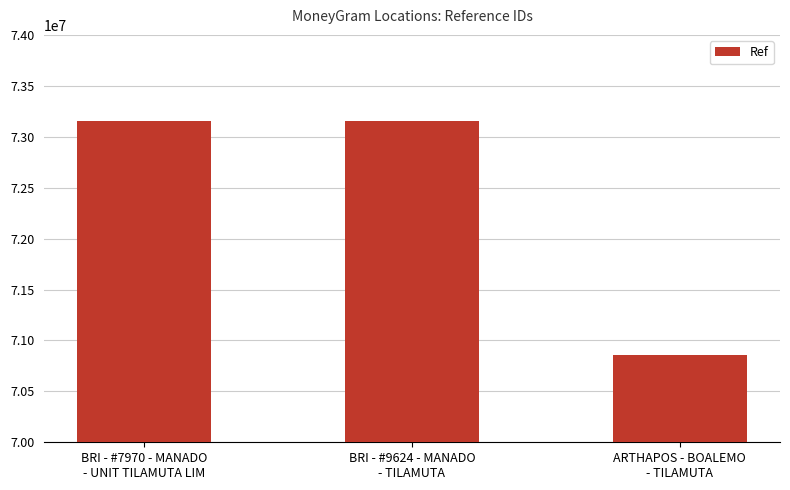

What is the difference between the maximum and minimum values?

2302704